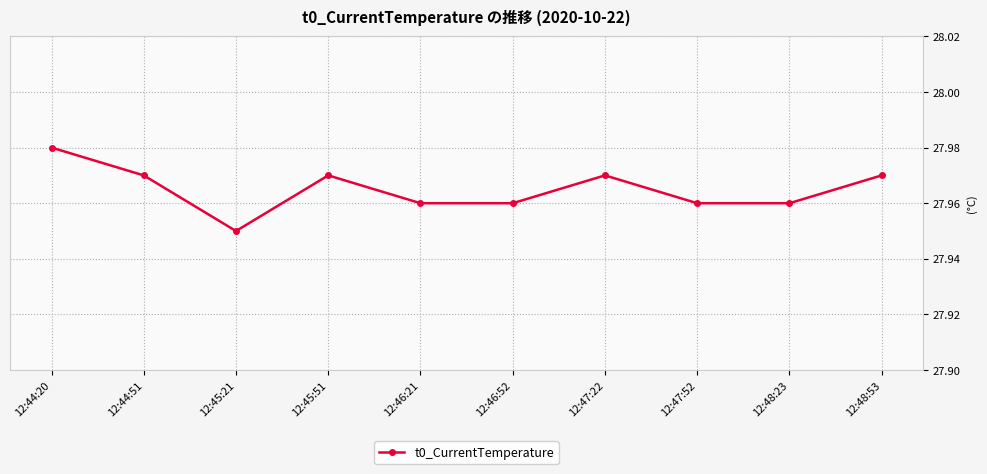

Does the chart display data point markers on the line(s)?

Yes